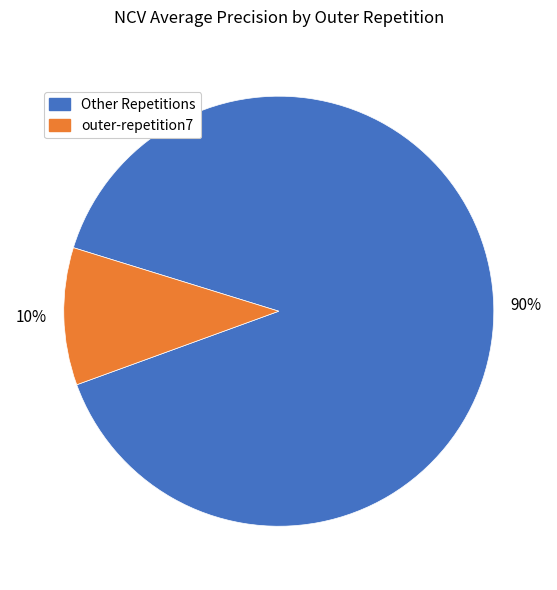

Count the number of slices in the pie.

2